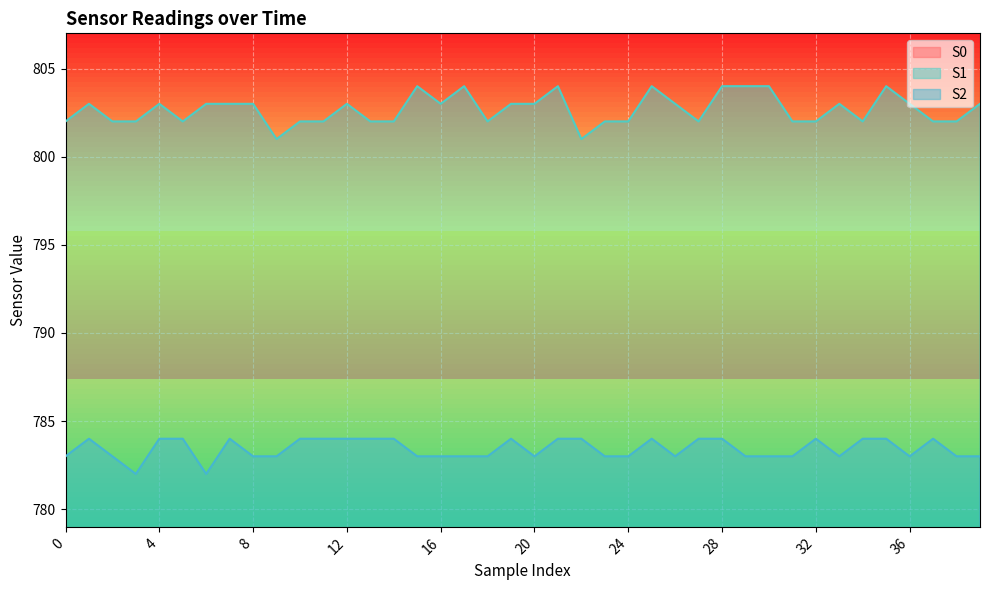

What are all the series names shown in the legend?

S0, S1, S2